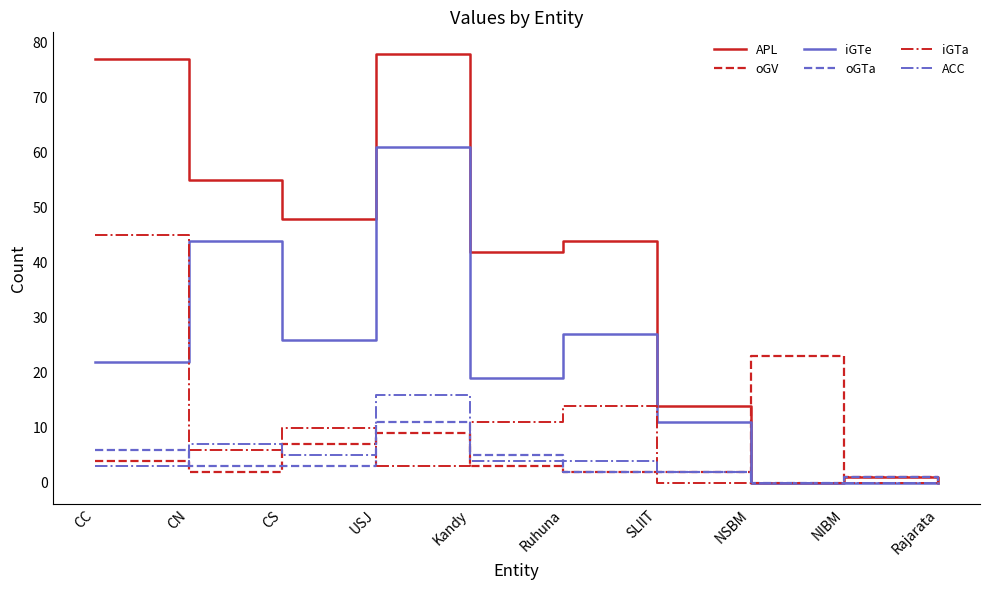

True or false: ACC has a value of 0 at NSBM.

True